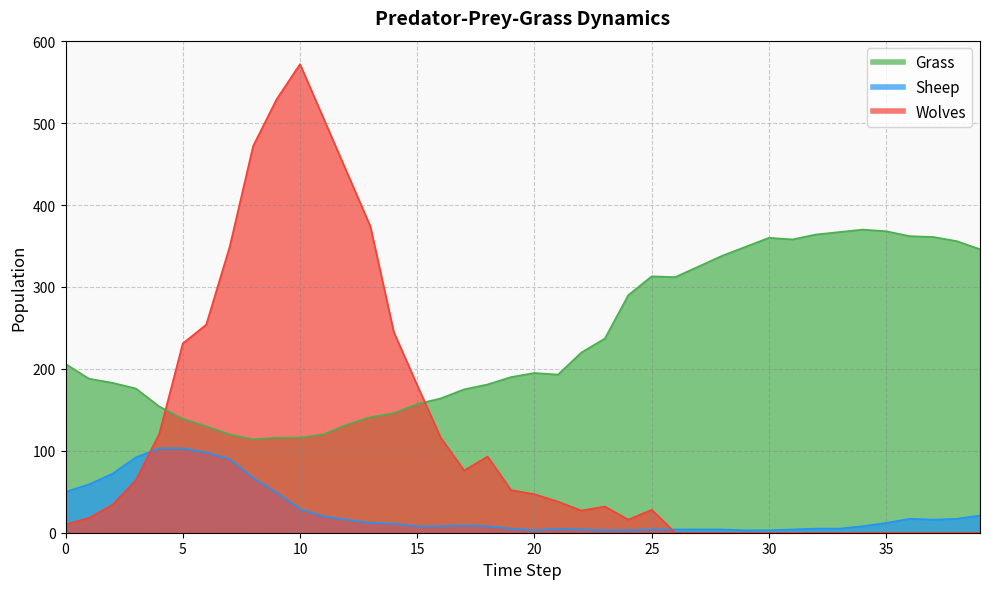

Which series has the widest spread of values?

Wolves